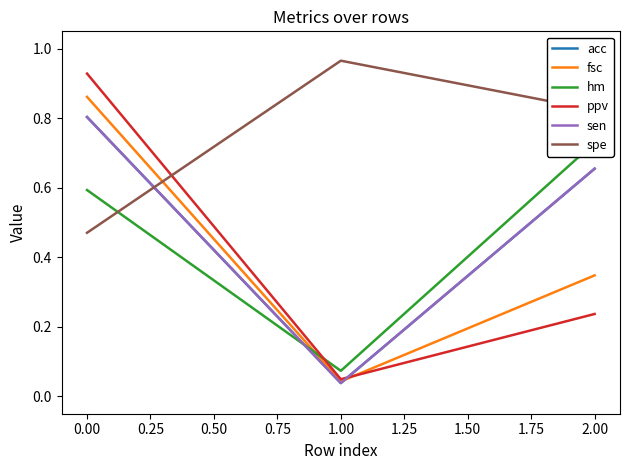

Reading left to right, what are all the values shown in this chart?

acc: 0.8	0.0	0.7
fsc: 0.9	0.0	0.3
hm: 0.6	0.1	0.7
ppv: 0.9	0.0	0.2
sen: 0.8	0.0	0.7
spe: 0.5	1.0	0.8